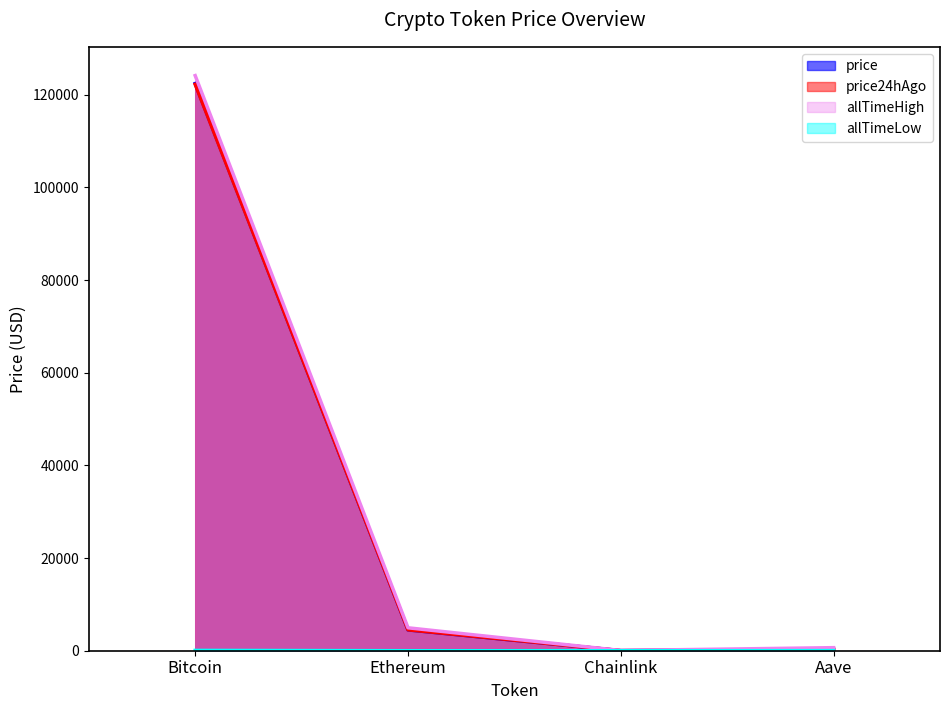

At which label is price24hAgo closest to 61133?

Ethereum